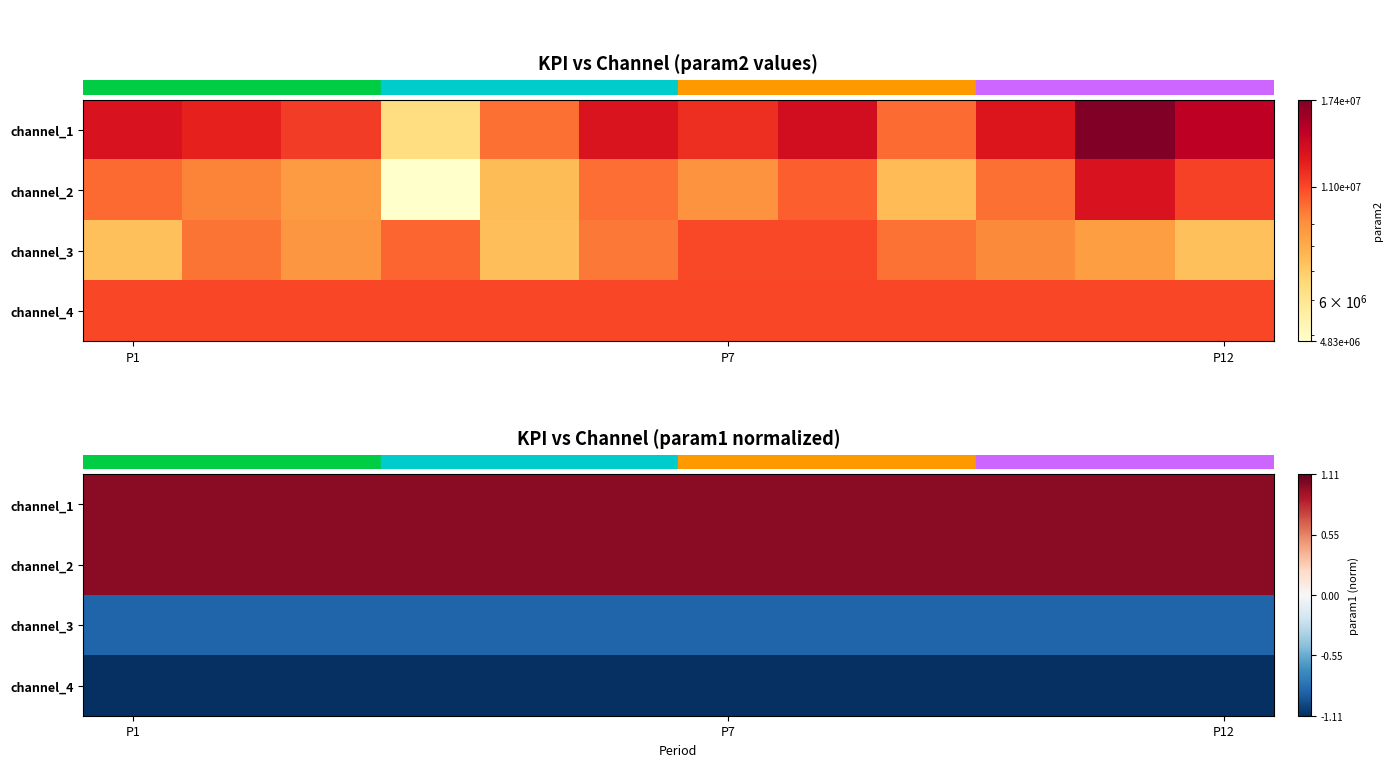

Which label corresponds to the smallest value in the chart?

P1